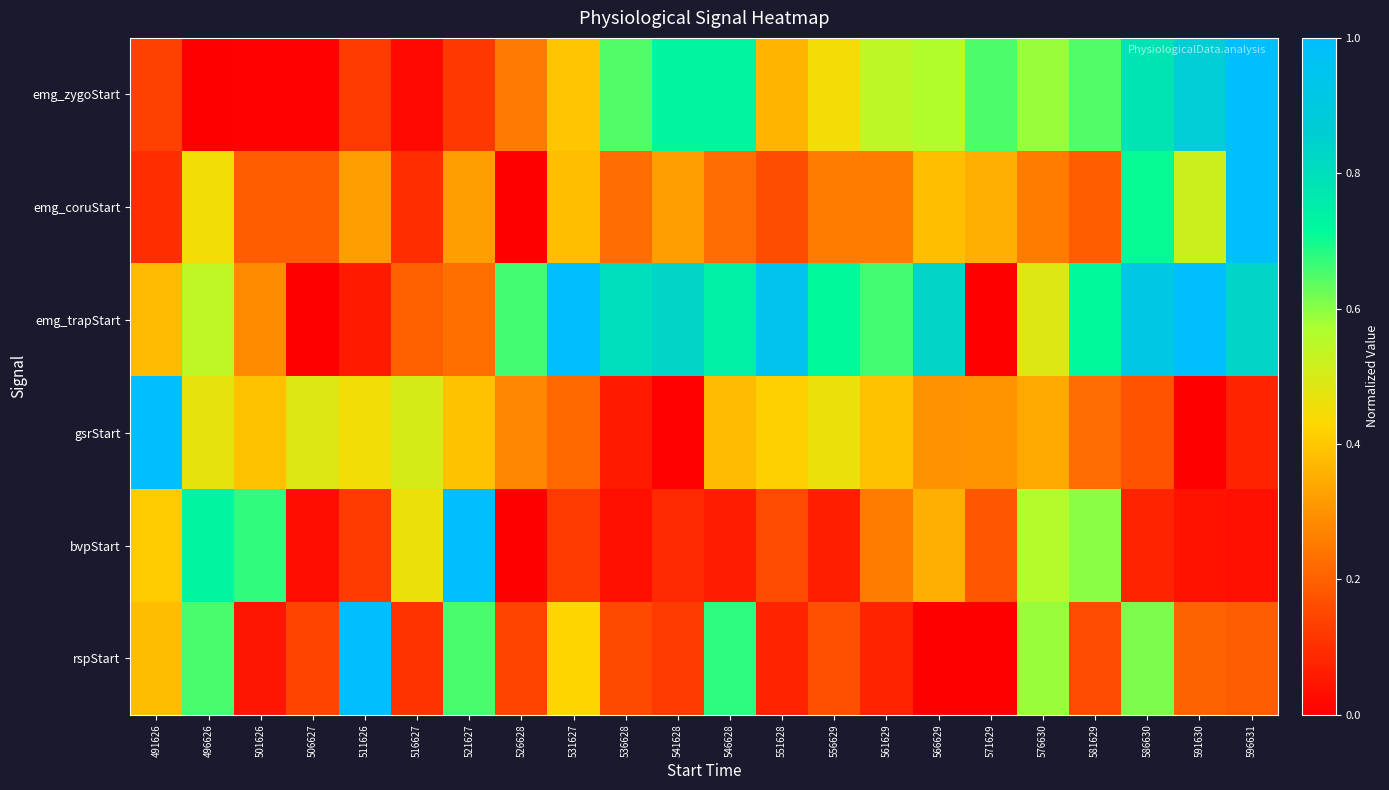

Reading right to left, transcribe all the data shown in this chart.

emg_zygoStart: 596631=1.0	591630=0.9	586630=0.8	581629=0.6	576630=0.6	571629=0.7	566629=0.6	561629=0.5	556629=0.4	551628=0.4	546628=0.7	541628=0.7	536628=0.6	531627=0.4	526628=0.3	521627=0.1	516627=0.0	511626=0.1	506627=0.0	501626=0.0	496626=0.0	491626=0.1
emg_coruStart: 596631=1.0	591630=0.5	586630=0.7	581629=0.2	576630=0.3	571629=0.4	566629=0.4	561629=0.3	556629=0.3	551628=0.2	546628=0.2	541628=0.3	536628=0.2	531627=0.4	526628=0.0	521627=0.3	516627=0.1	511626=0.3	506627=0.2	501626=0.2	496626=0.5	491626=0.1
emg_trapStart: 596631=0.8	591630=1.0	586630=0.9	581629=0.7	576630=0.5	571629=0.0	566629=0.8	561629=0.7	556629=0.7	551628=0.9	546628=0.7	541628=0.8	536628=0.8	531627=1.0	526628=0.7	521627=0.2	516627=0.2	511626=0.1	506627=0.0	501626=0.3	496626=0.5	491626=0.4
gsrStart: 596631=0.1	591630=0.0	586630=0.2	581629=0.2	576630=0.3	571629=0.3	566629=0.3	561629=0.4	556629=0.5	551628=0.4	546628=0.4	541628=0.0	536628=0.1	531627=0.2	526628=0.3	521627=0.4	516627=0.5	511626=0.5	506627=0.5	501626=0.4	496626=0.5	491626=1.0
bvpStart: 596631=0.0	591630=0.0	586630=0.1	581629=0.6	576630=0.6	571629=0.2	566629=0.4	561629=0.3	556629=0.1	551628=0.2	546628=0.1	541628=0.1	536628=0.0	531627=0.1	526628=0.0	521627=1.0	516627=0.5	511626=0.1	506627=0.0	501626=0.7	496626=0.7	491626=0.4
rspStart: 596631=0.2	591630=0.2	586630=0.6	581629=0.2	576630=0.6	571629=0.0	566629=0.0	561629=0.1	556629=0.2	551628=0.1	546628=0.7	541628=0.1	536628=0.1	531627=0.4	526628=0.1	521627=0.7	516627=0.1	511626=1.0	506627=0.1	501626=0.0	496626=0.7	491626=0.4